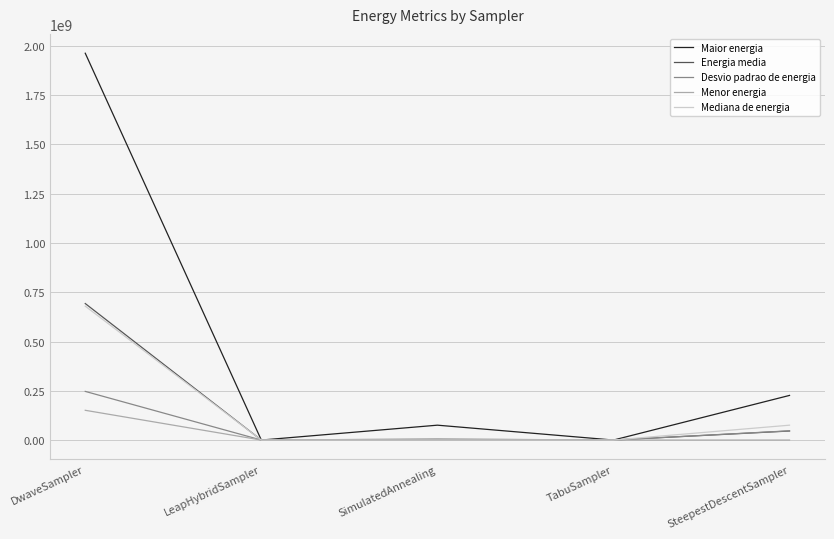

The value of Energia media at DwaveSampler is 1108704871.0. True or false?

False